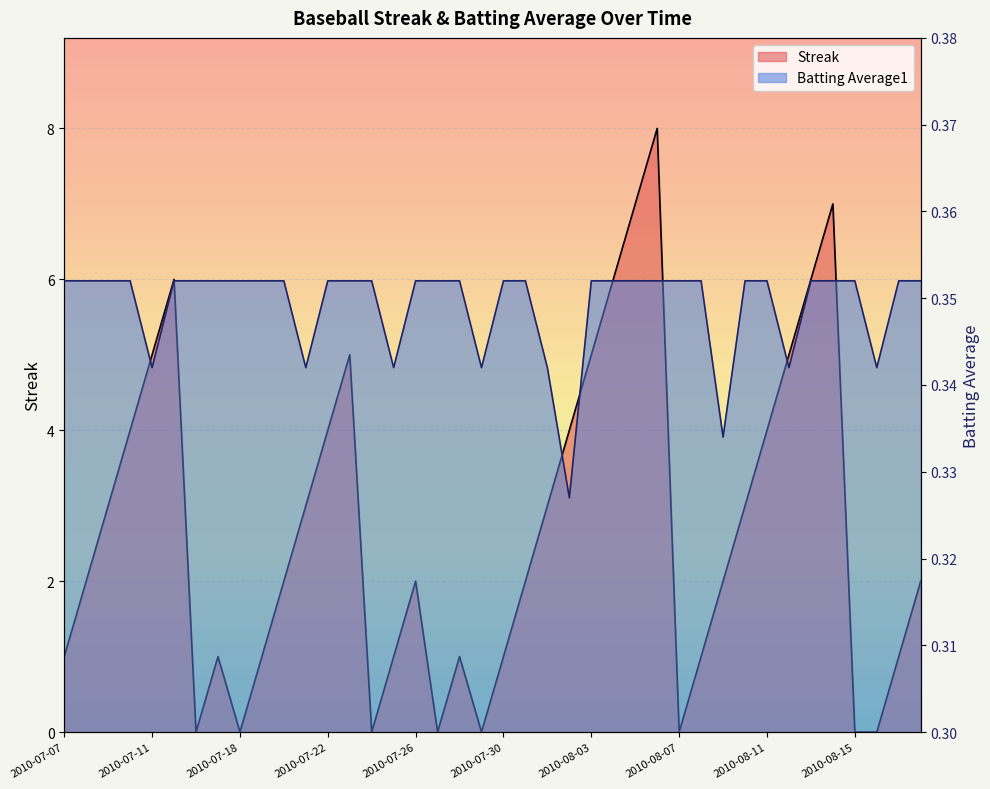

Where is the first local minimum for Streak?

2010-07-16